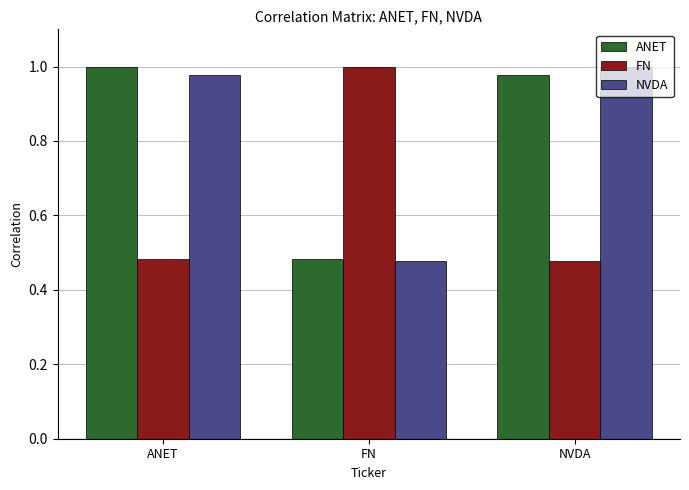

How many groups of bars are there?

3